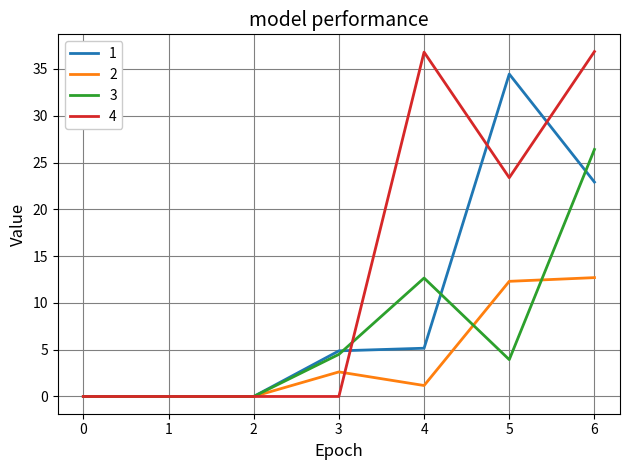

What is the difference between the highest and lowest values at 5?

30.5